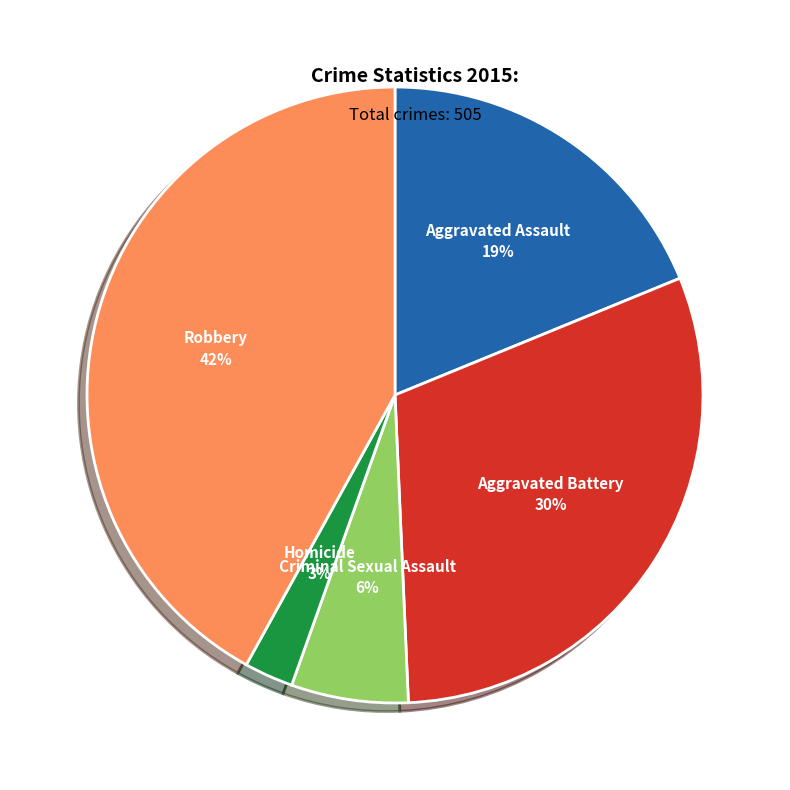

True or false: Criminal Sexual Assault accounts for 1% of the total.

False